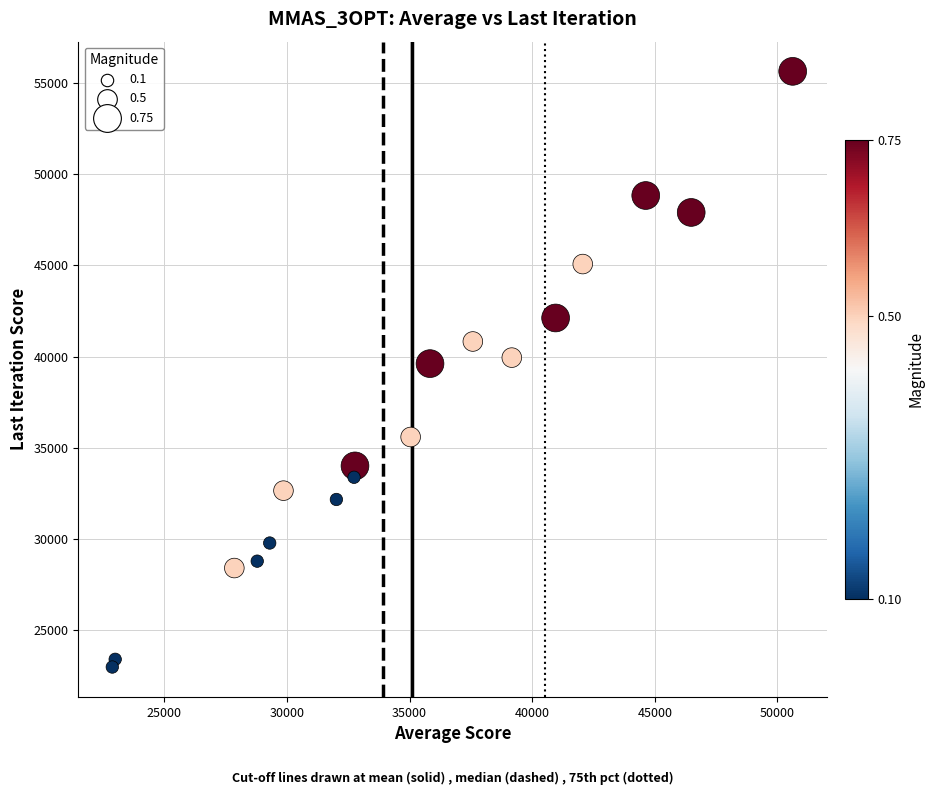

What is the range of X values (max minus min)?

27739.6